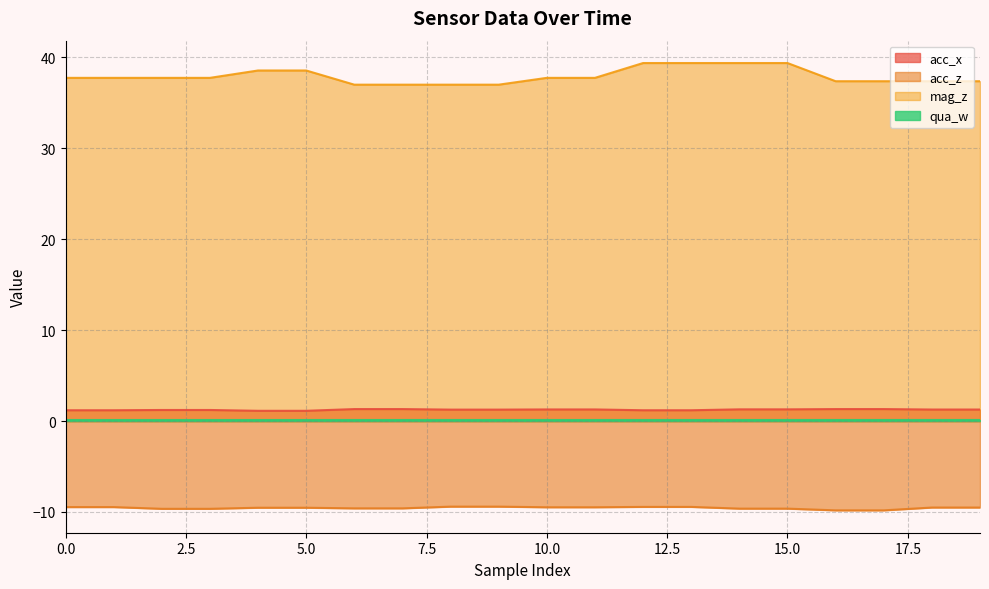

At which category does the chart reach its minimum across all series?

16